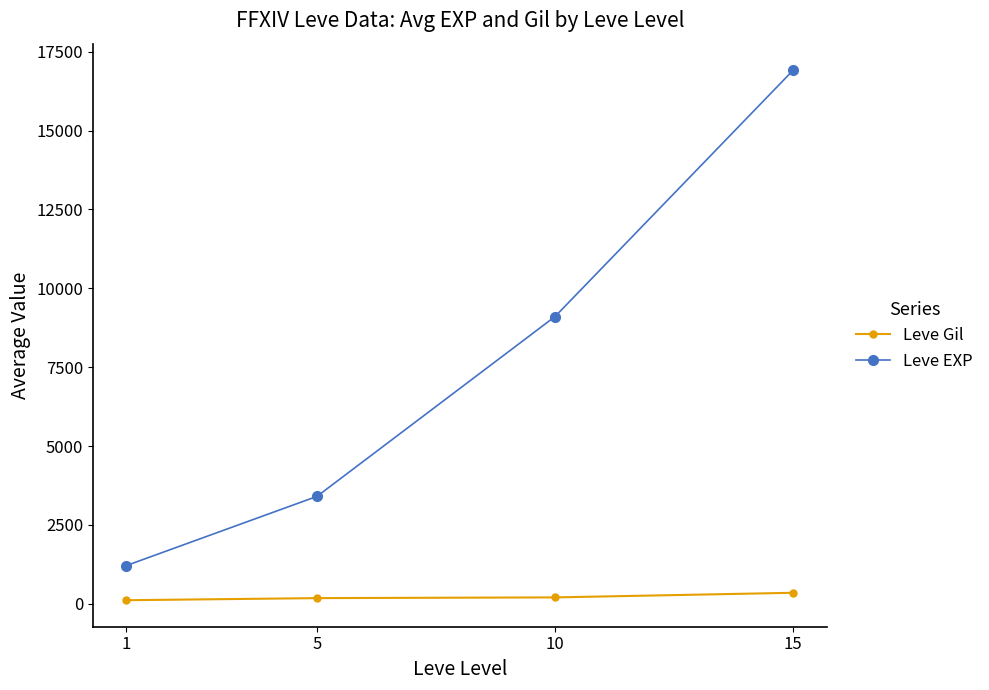

Is the value of Leve Gil at 1 greater than the value of Leve EXP at 10?

No